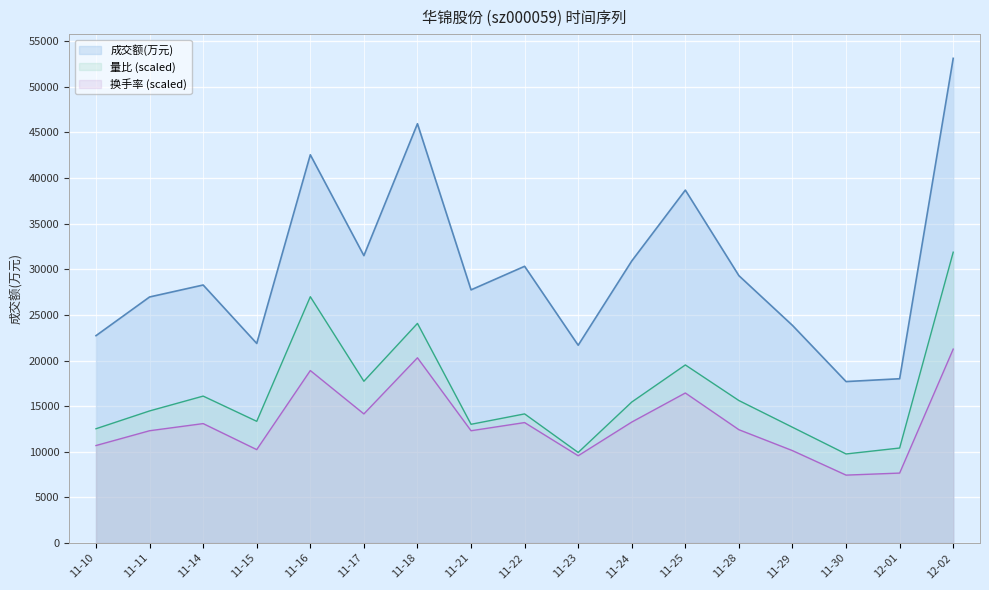

How many lines are shown in the chart?

3